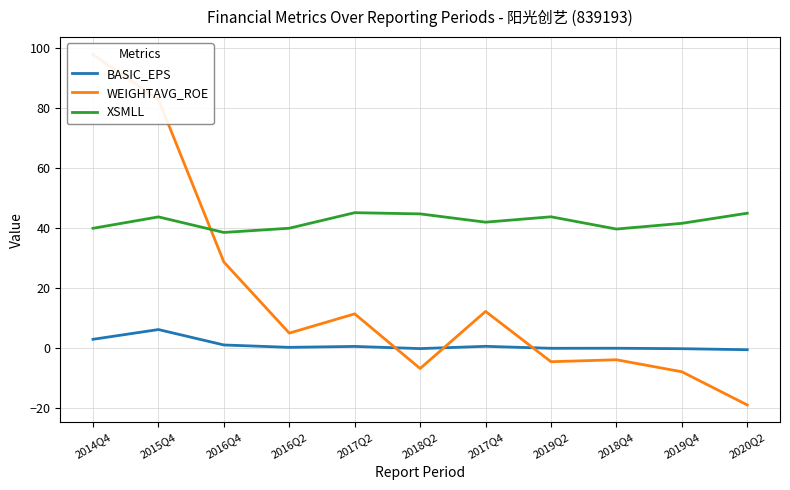

True or false: XSMLL has more than 1 interior local peaks.

True